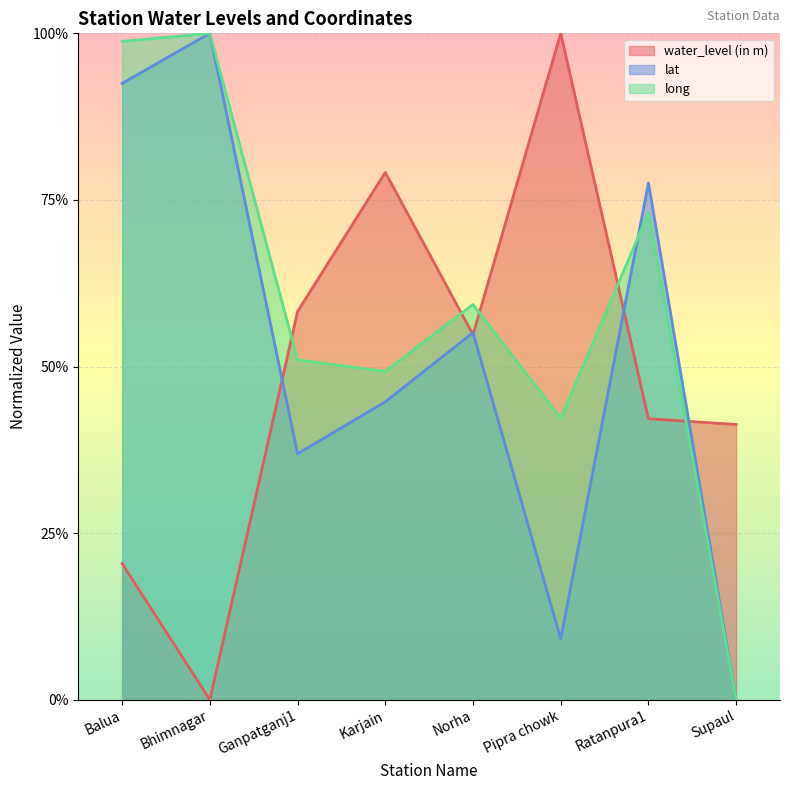

What is the value of the lat point at the 7th from the left?

0.8